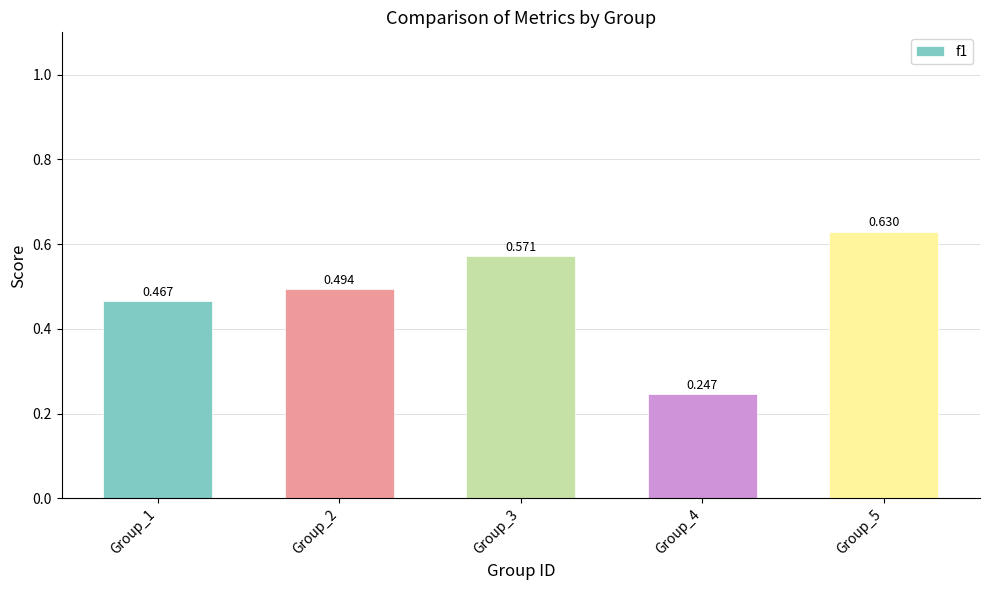

Reading left to right, what are all the values shown in this chart?

Group_1=0.5	Group_2=0.5	Group_3=0.6	Group_4=0.2	Group_5=0.6